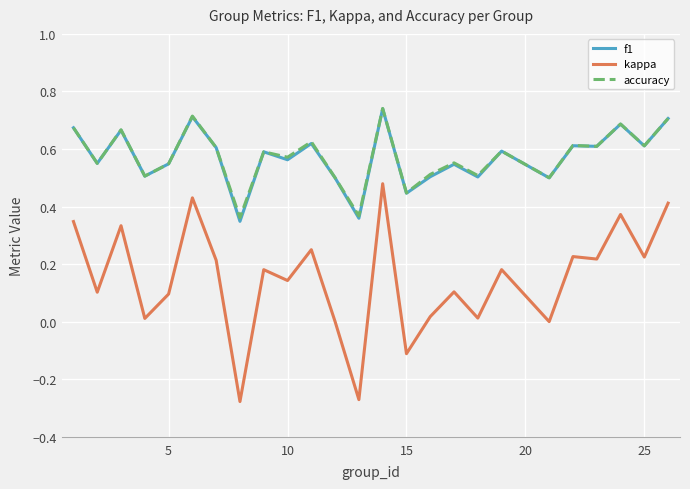

True or false: kappa and accuracy cross at least once.

False